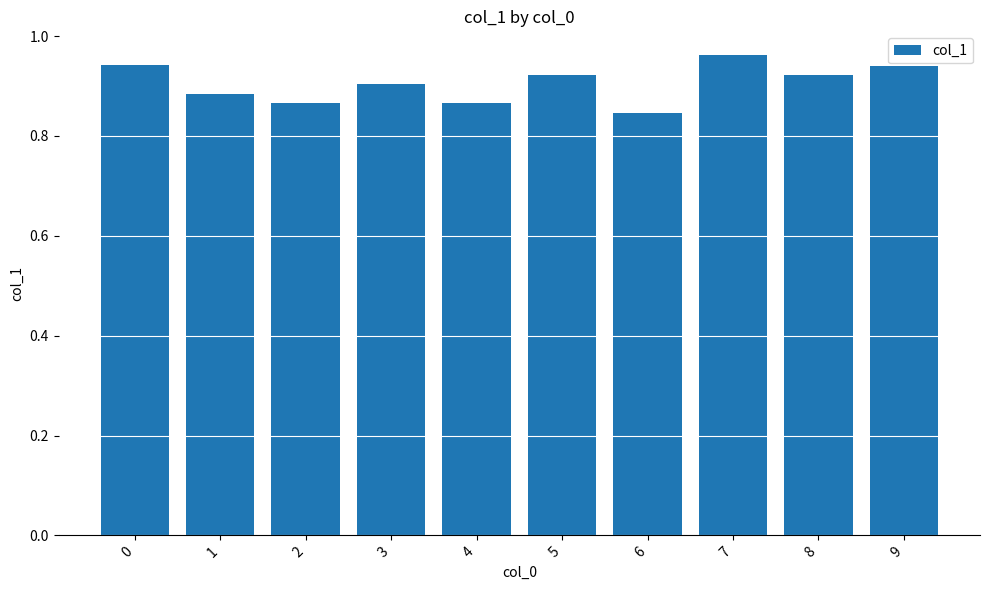

Count the values in the range 0 to 1.

10